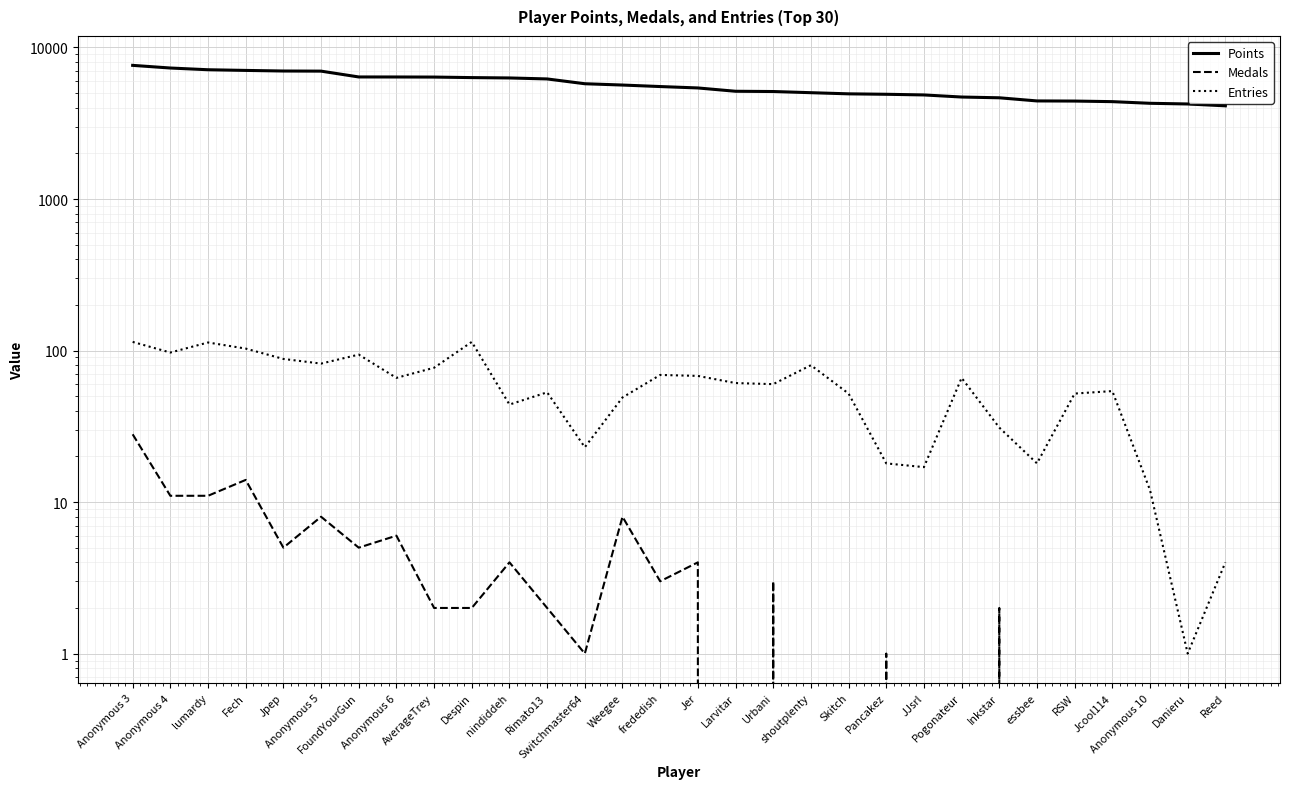

Reading left to right, extract all data points from this chart.

Points: 7621	7320	7130	7058	6994	6981	6390	6387	6379	6328	6294	6200	5764	5651	5523	5407	5141	5121	5031	4944	4911	4862	4710	4656	4439	4430	4391	4282	4238	4121
Medals: 28	11	11	14	5	8	5	6	2	2	4	2	1	8	3	4	0	3	0	0	1	0	0	2	0	0	0	0	0	0
Entries: 114	97	113	103	88	82	94	66	77	114	44	53	23	49	69	68	61	60	80	52	18	17	66	31	18	52	54	12	1	4